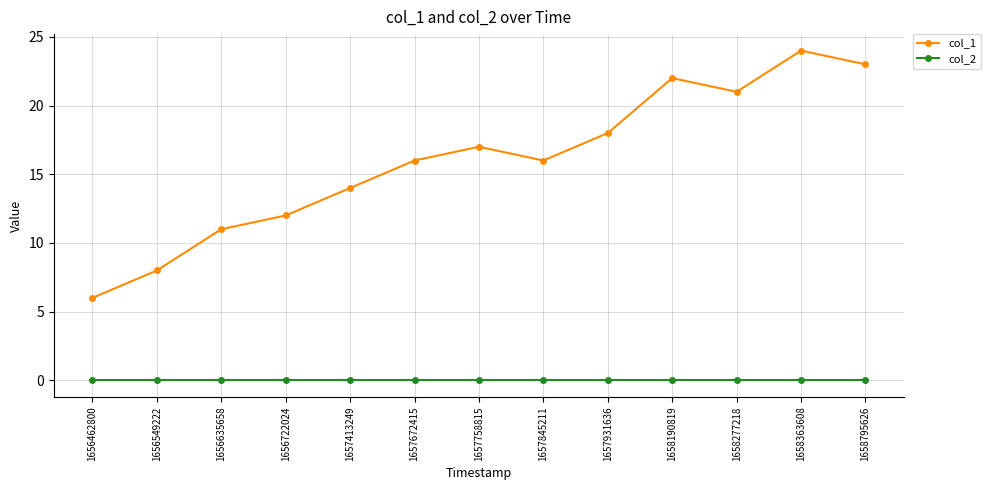

Reading right to left, extract all data points from this chart.

col_1: 1658795626=23	1658363608=24	1658277218=21	1658190819=22	1657931636=18	1657845211=16	1657758815=17	1657672415=16	1657413249=14	1656722024=12	1656635658=11	1656549222=8	1656462800=6
col_2: 1658795626=0	1658363608=0	1658277218=0	1658190819=0	1657931636=0	1657845211=0	1657758815=0	1657672415=0	1657413249=0	1656722024=0	1656635658=0	1656549222=0	1656462800=0